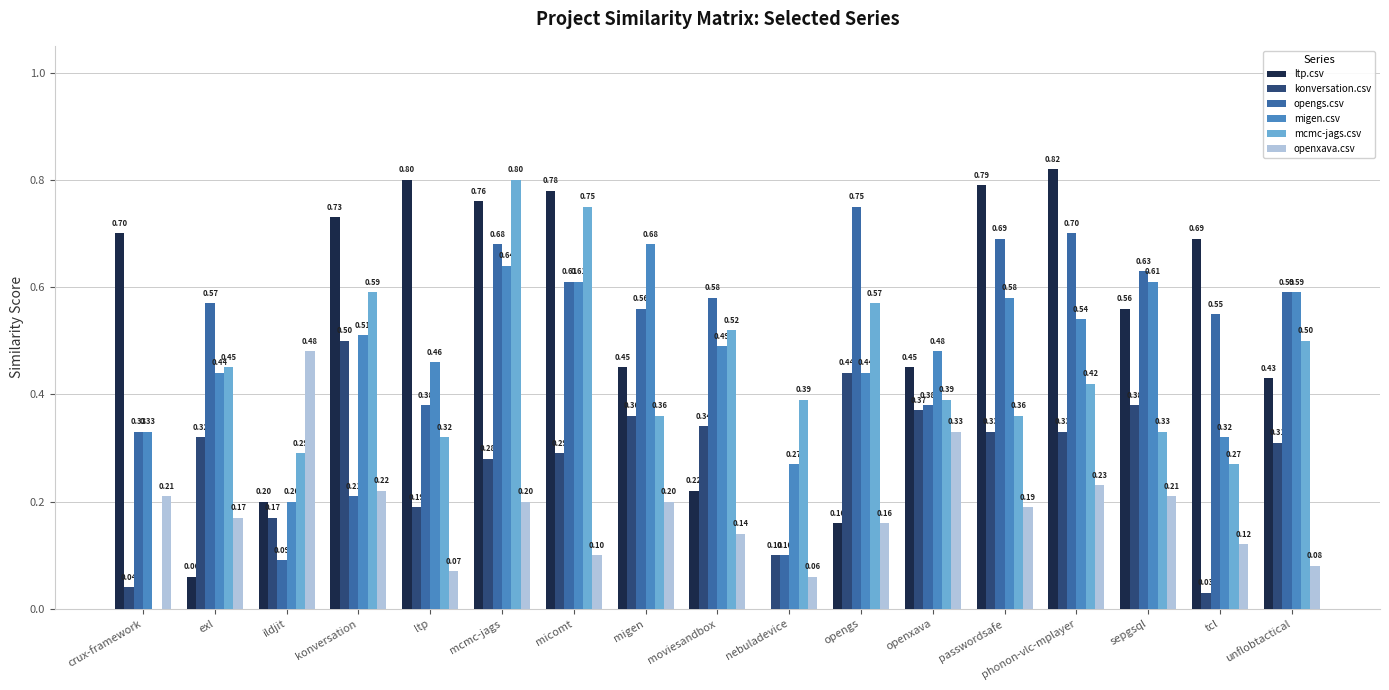

What are all the series names shown in the legend?

ltp.csv, konversation.csv, opengs.csv, migen.csv, mcmc-jags.csv, openxava.csv